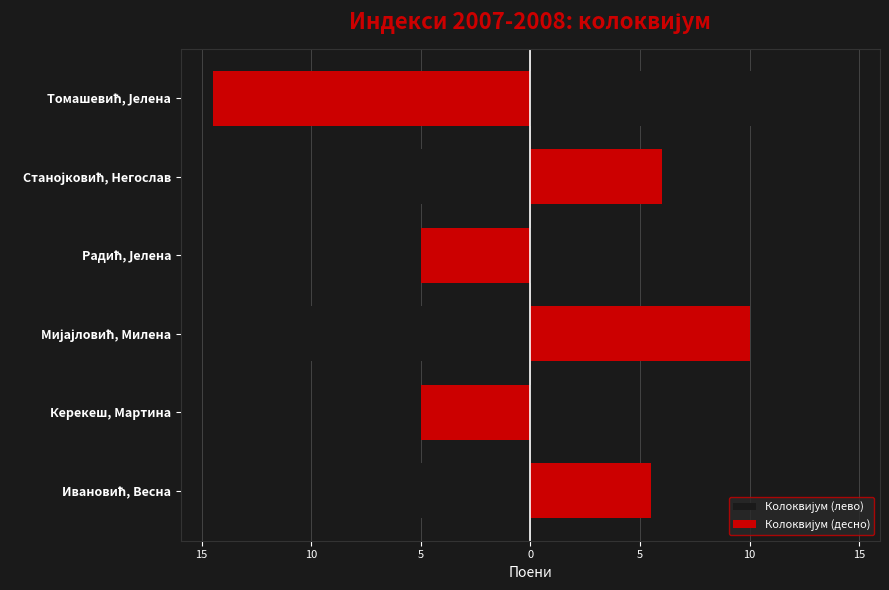

How many data points in Колоквијум (десно) are less than 6?

3